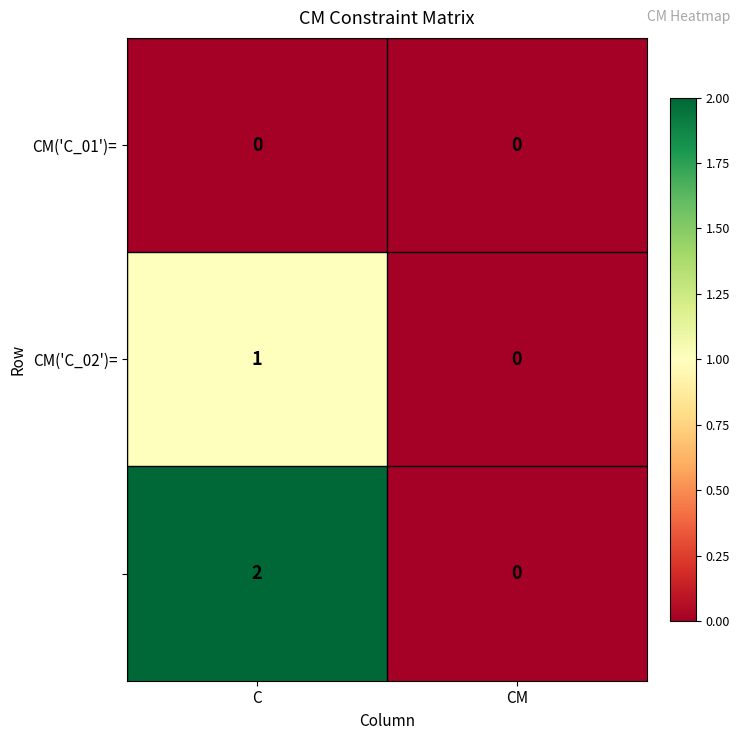

At which category does the chart reach its peak across all series?

C